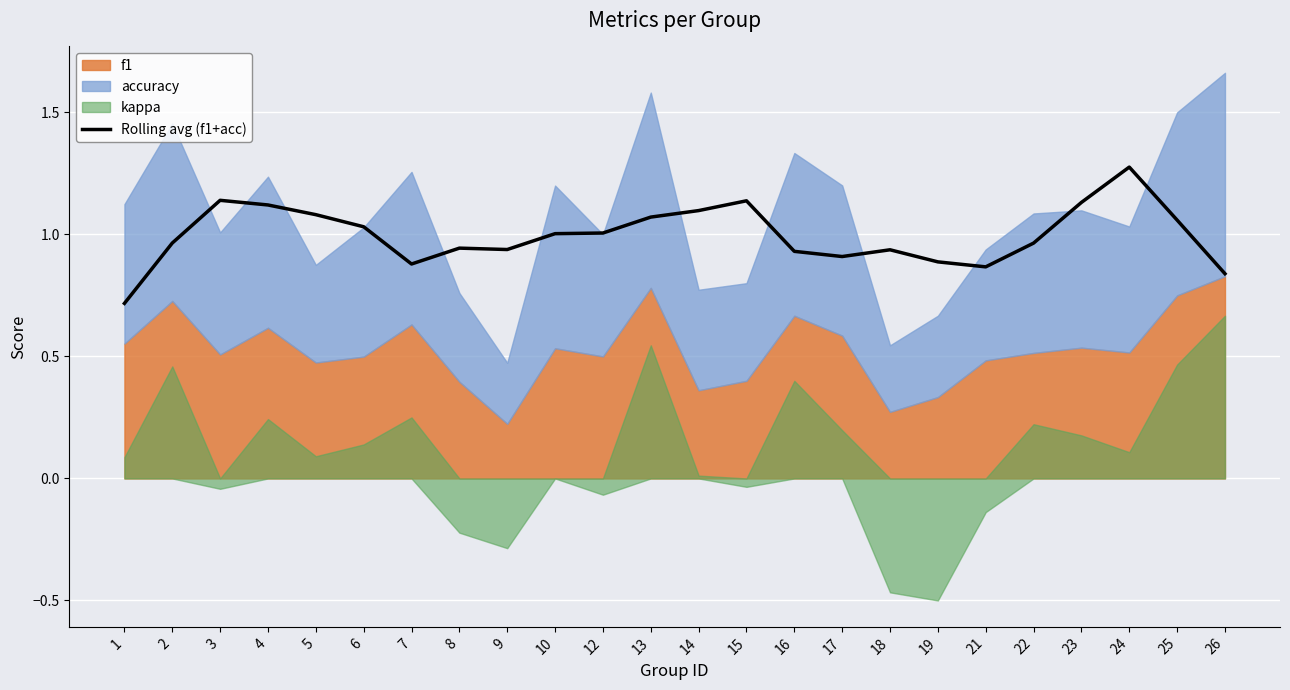

Reading left to right, extract all data points from this chart.

0.7	1.0	1.1	1.1	1.1	1.0	0.9	0.9	0.9	1.0	1.0	1.1	1.1	1.1	0.9	0.9	0.9	0.9	0.9	1.0	1.1	1.3	1.1	0.8